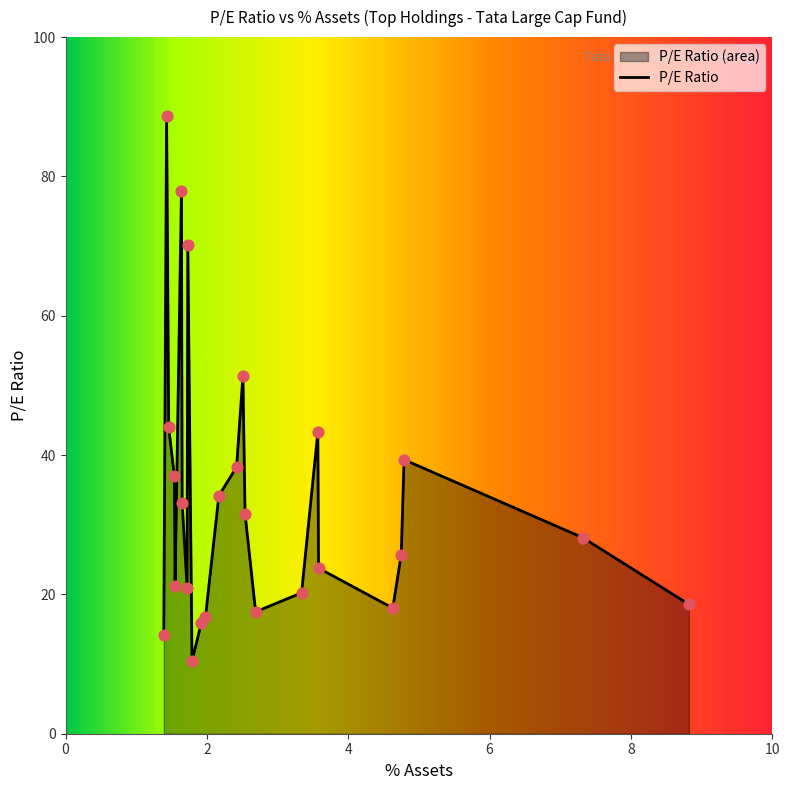

What is the difference between the maximum and minimum values?

78.3